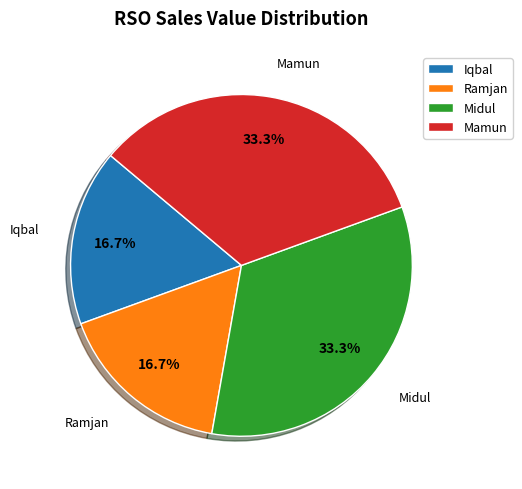

What percentage is NOT represented by Mamun?

66.7%